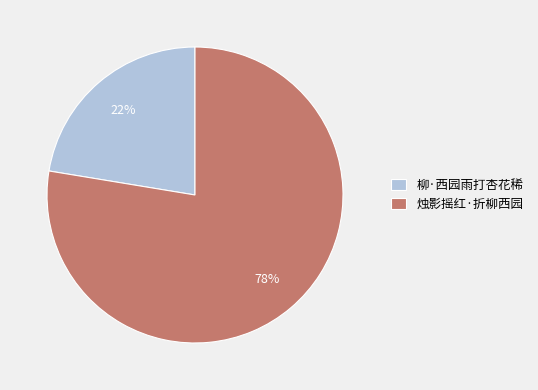

To the nearest percent, what percentage of the pie is 柳·西园雨打杏花稀?

22%